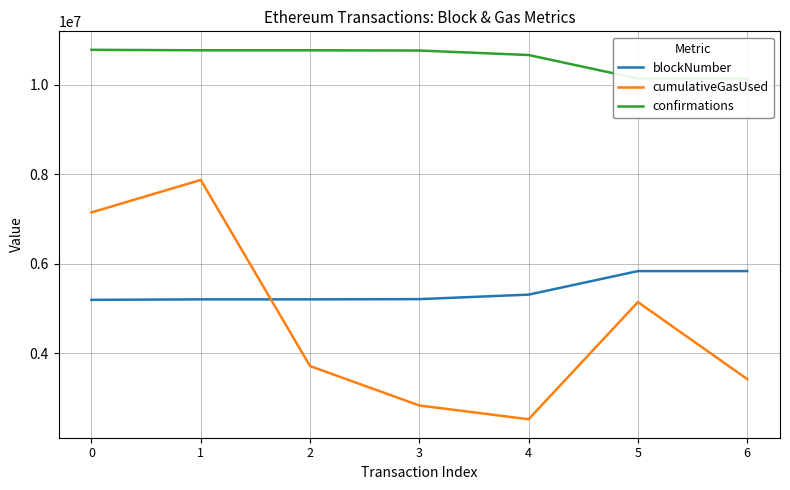

True or false: confirmations and blockNumber intersect in this chart.

False